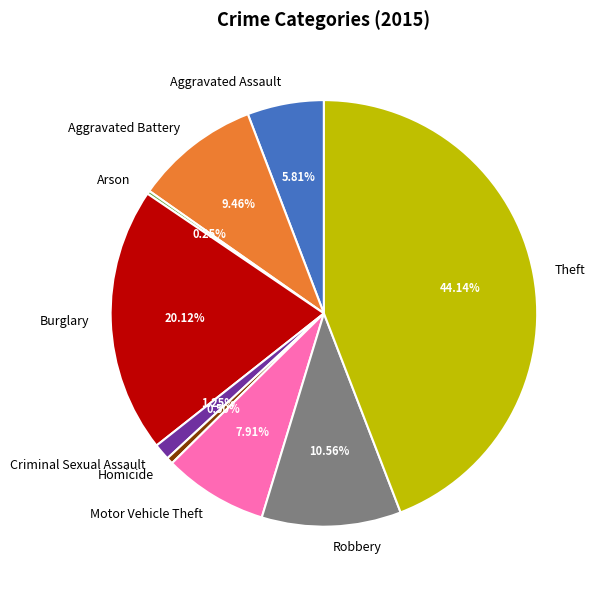

Which category has the biggest portion of the pie?

Theft